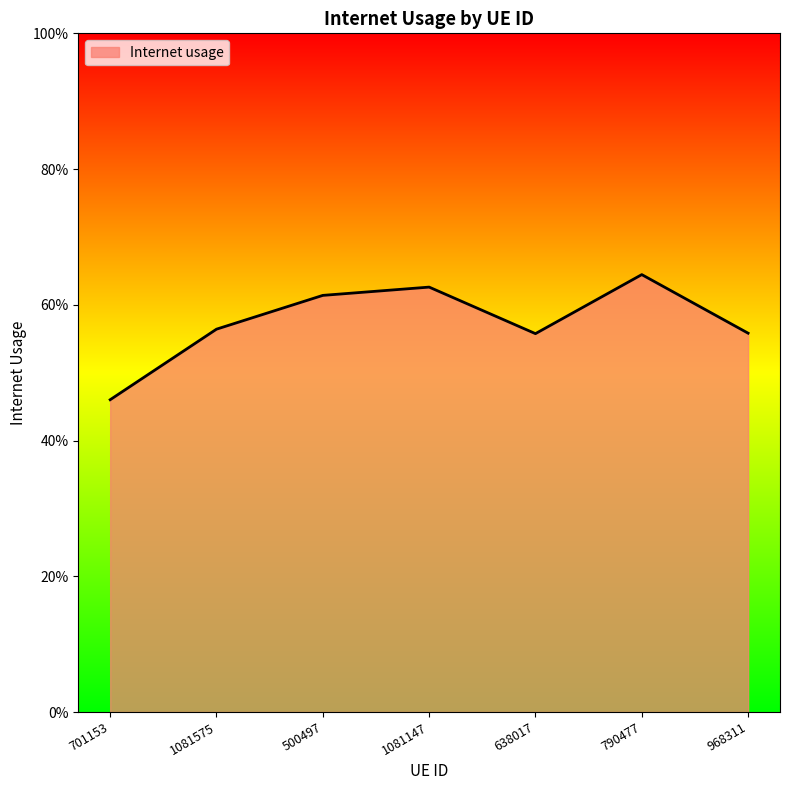

What is the label of the 3rd point from the left?

500497